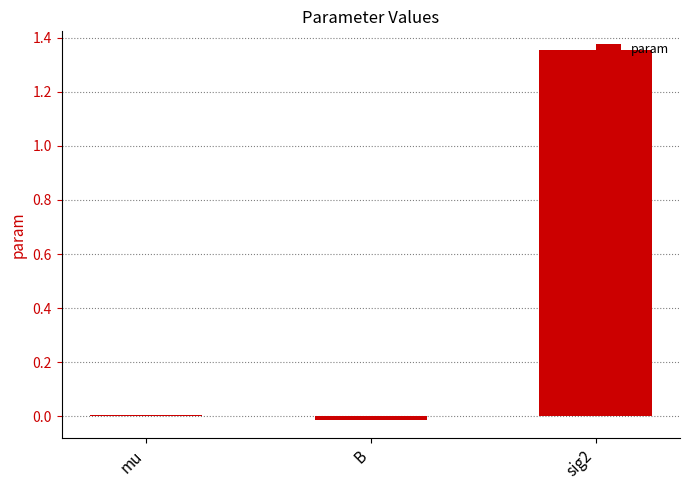

True or false: the data shows 0.5 at sig2.

False